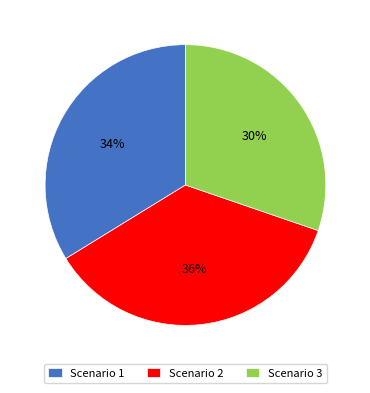

What is the largest slice in the pie chart?

Scenario 2